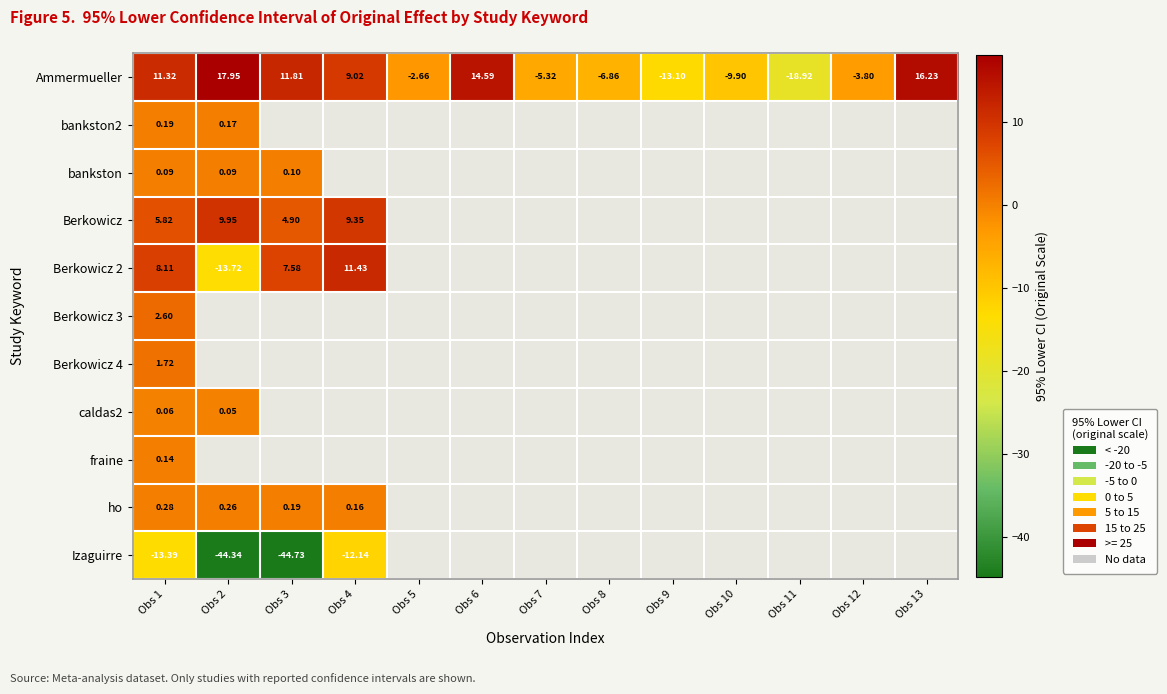

Is the value of Ammermueller at Obs 13 greater than the value of bankston at Obs 1?

Yes